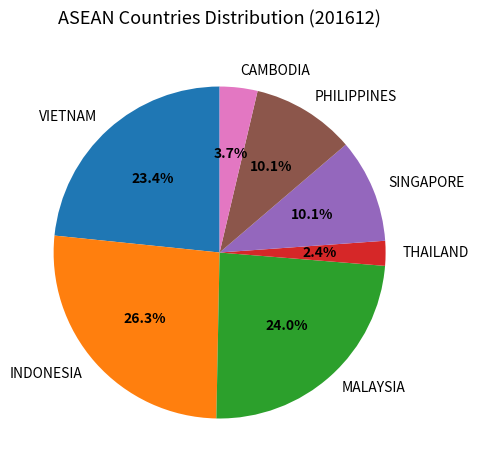

What percentage do MALAYSIA and INDONESIA together represent?

50.3%